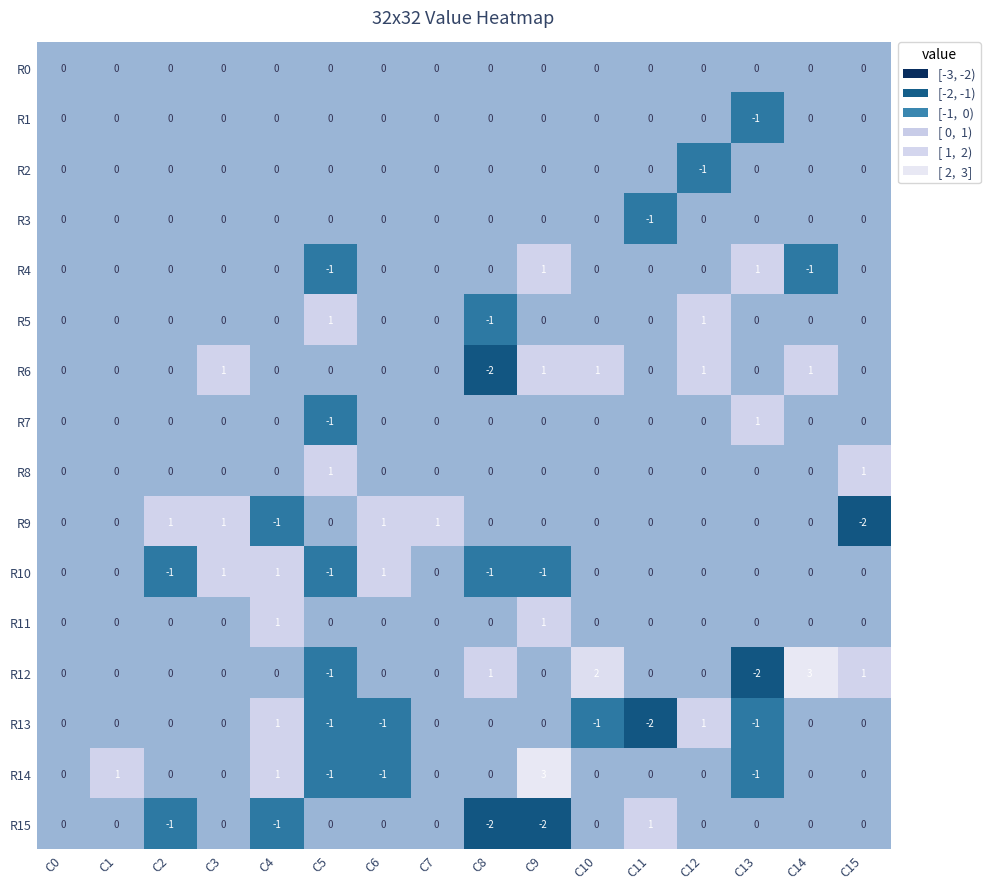

What is the sum of all R15 values?

-5